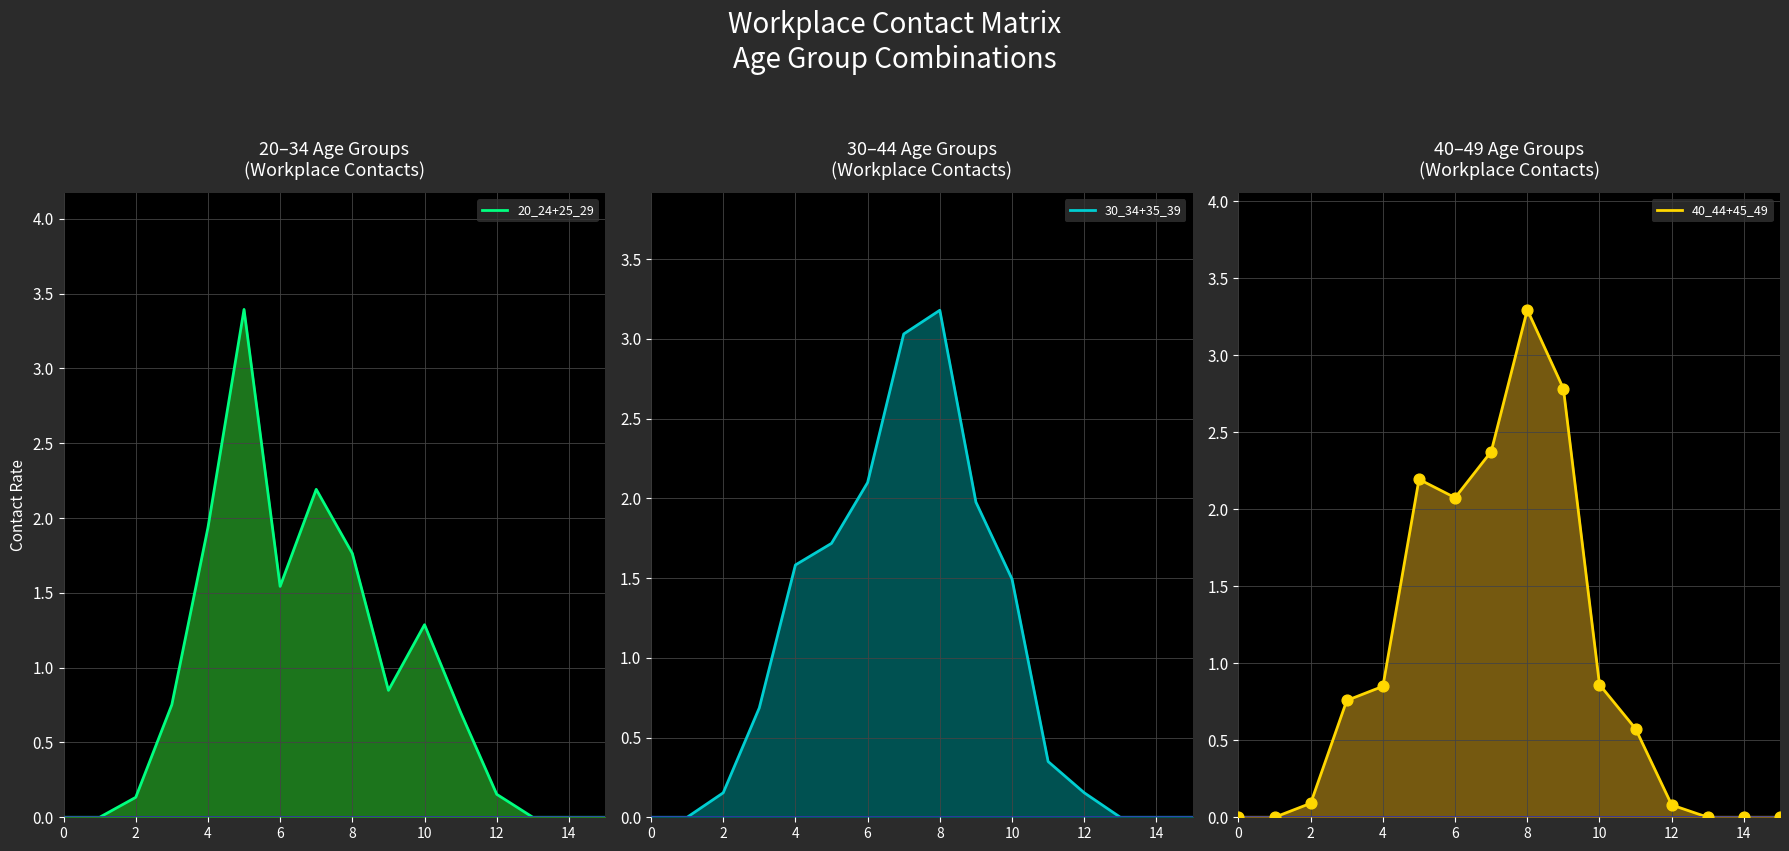

What are all the series names shown in the legend?

20_24+25_29, 30_34+35_39, 40_44+45_49